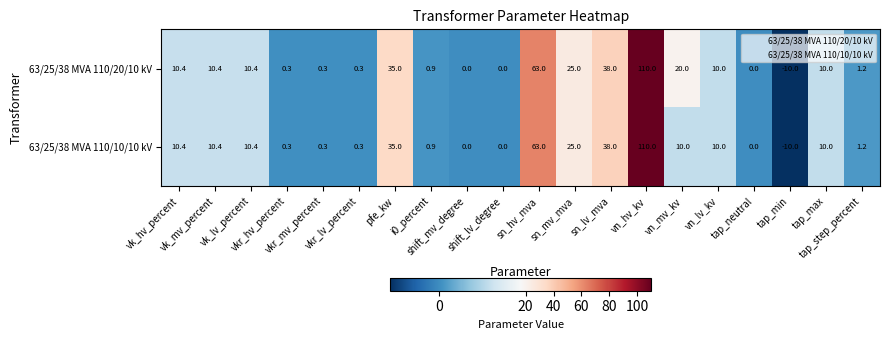

What is the highest value of the 63/25/38 MVA 110/10/10 kV series?

110.0